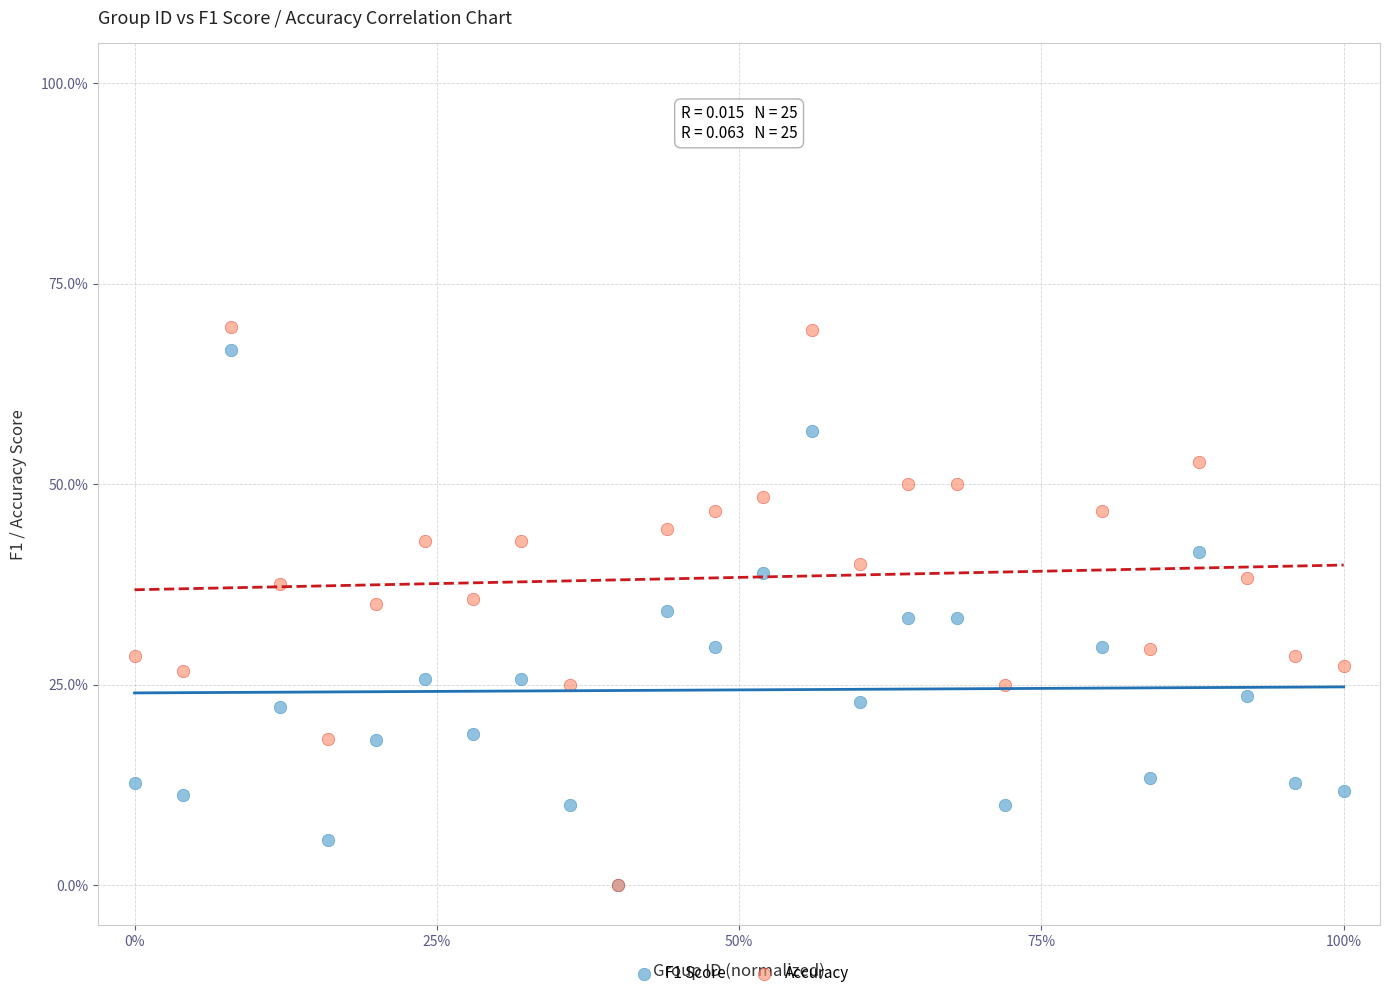

What are all the series names shown in the legend?

F1 Score, Accuracy